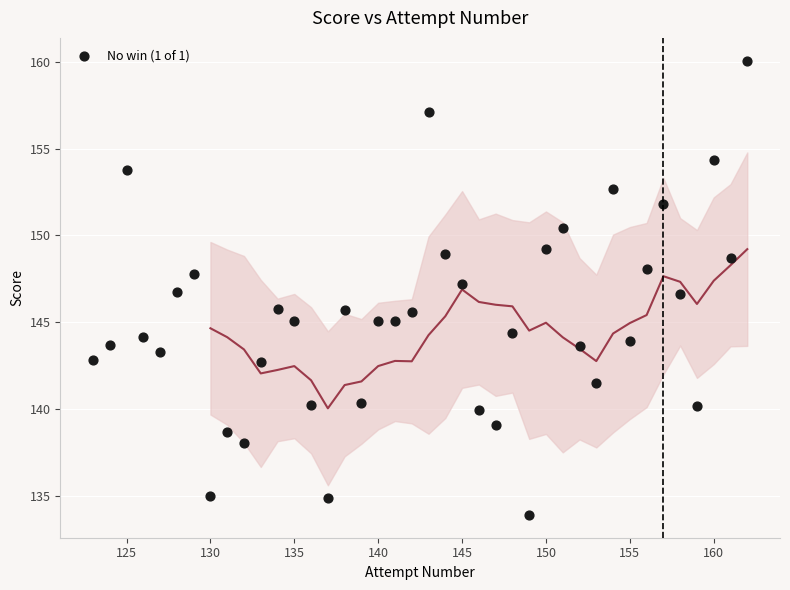

What is the range of X values (max minus min)?

39.0